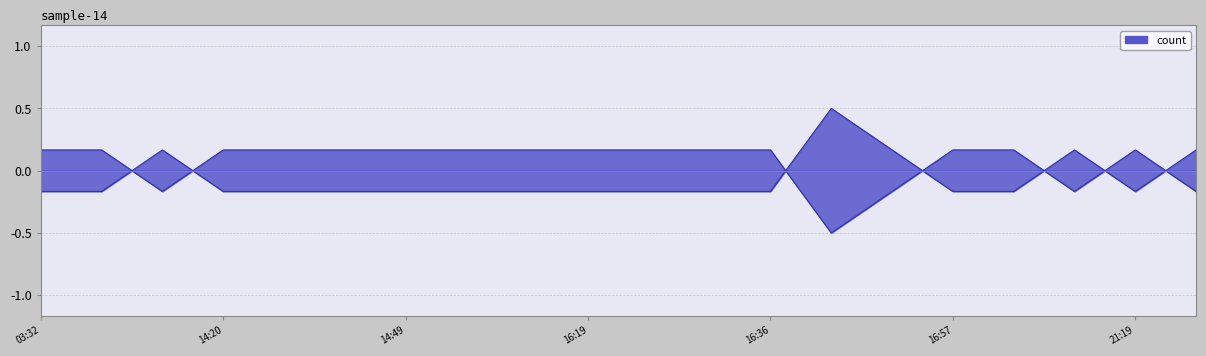

True or false: the data shows 0.3 at 14:05.

False